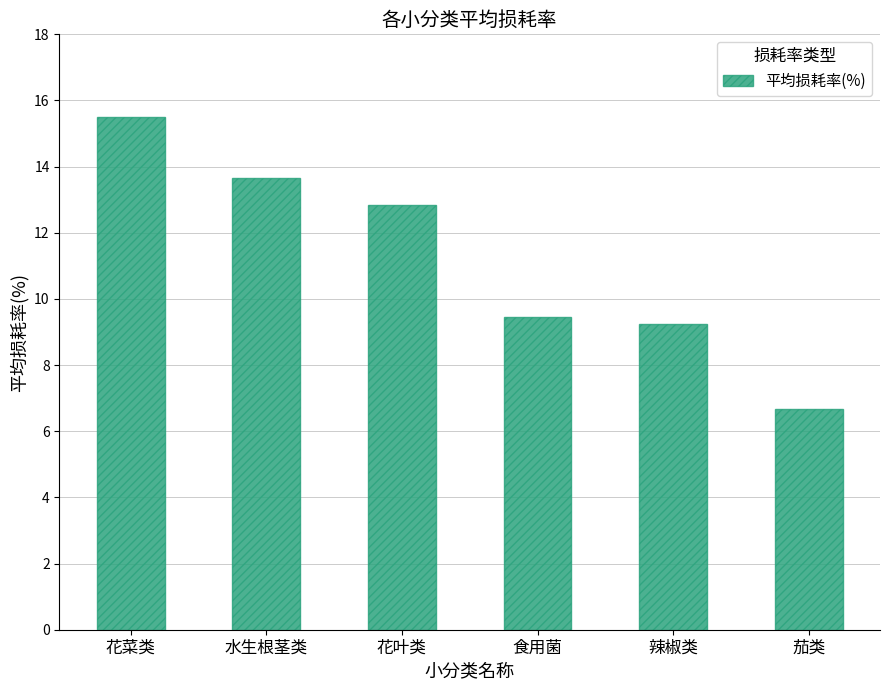

What is the difference between the maximum and minimum values?

8.8